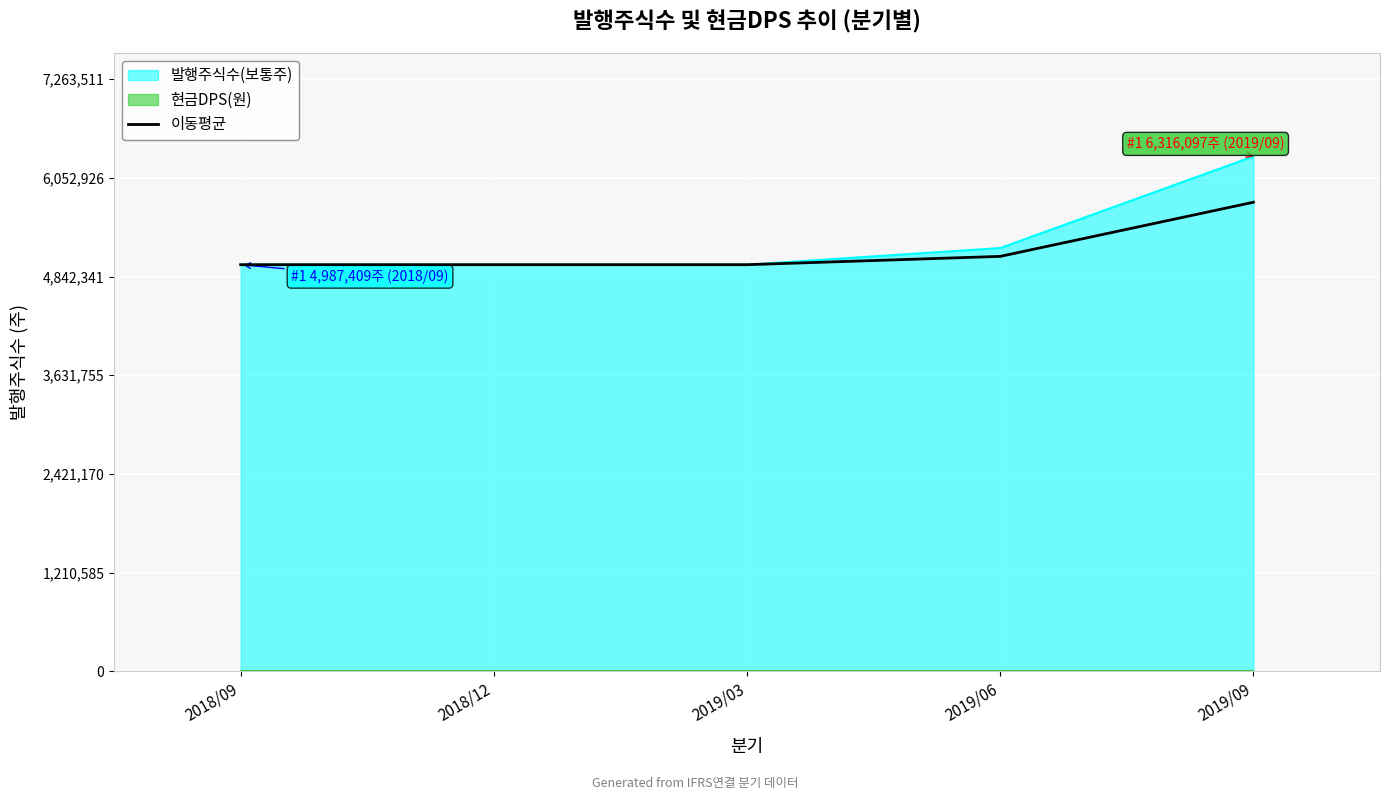

Reading left to right, transcribe all the data shown in this chart.

2018/09=4987409.0	2018/12=4987409.0	2019/03=4987409.0	2019/06=5089449.5	2019/09=5753793.5